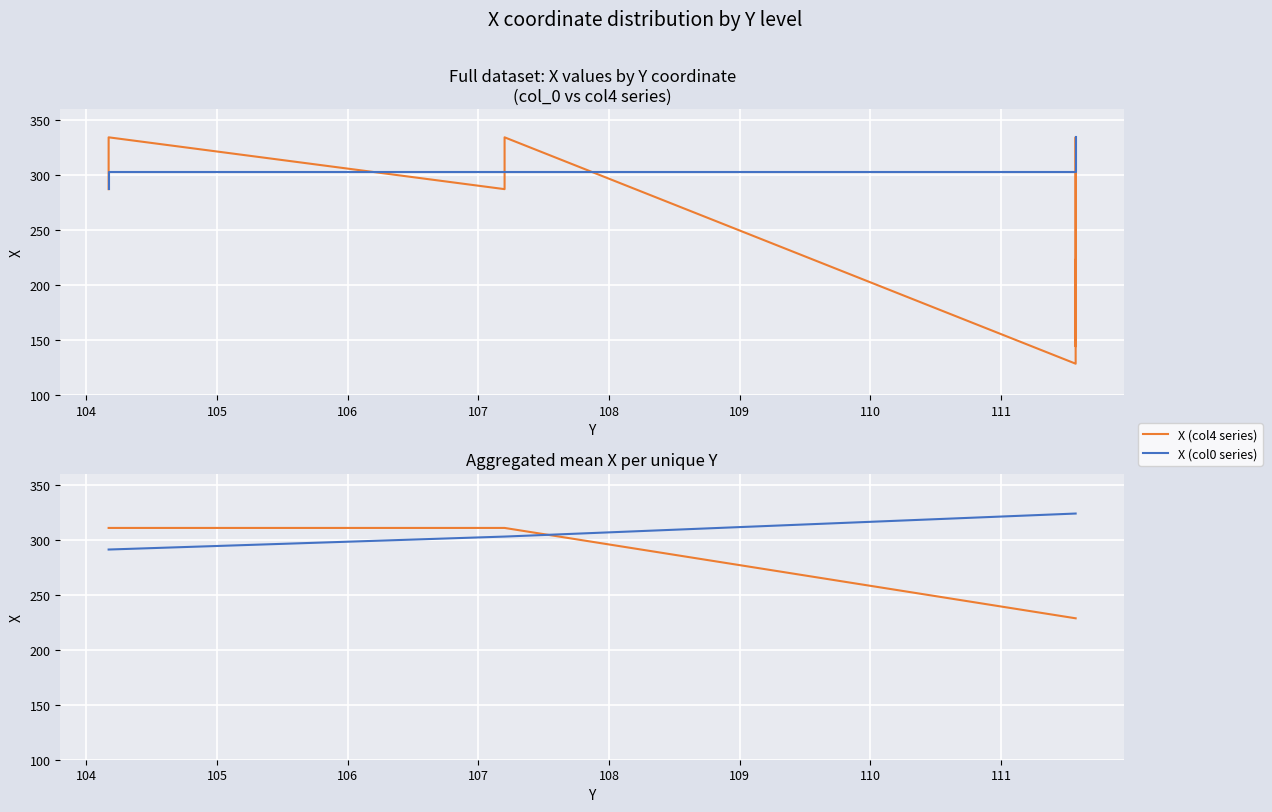

The value of X (col0 series) at 104 is 163.6. True or false?

False